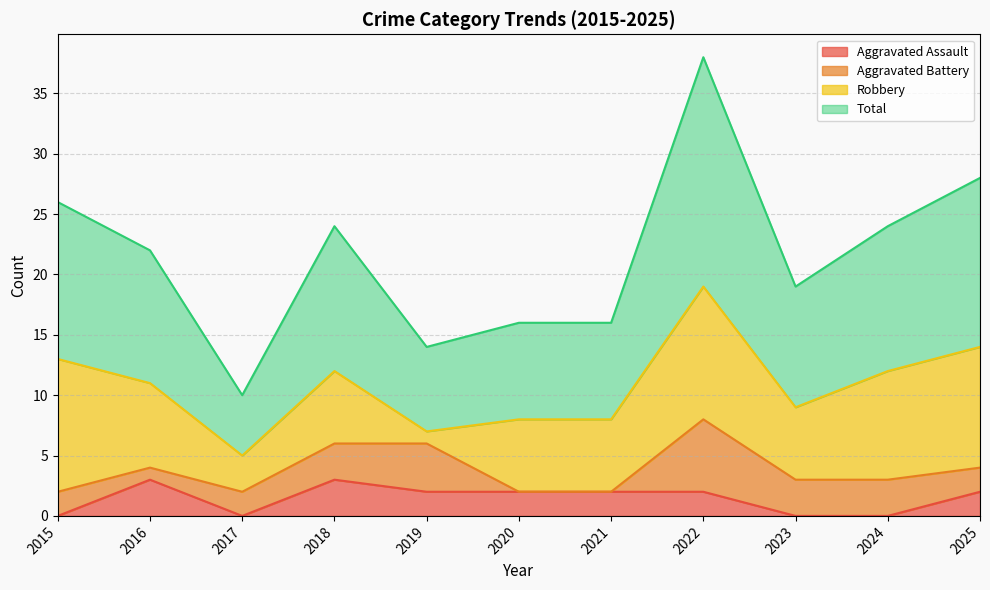

What are all the series names shown in the legend?

Aggravated Assault, Aggravated Battery, Robbery, Total